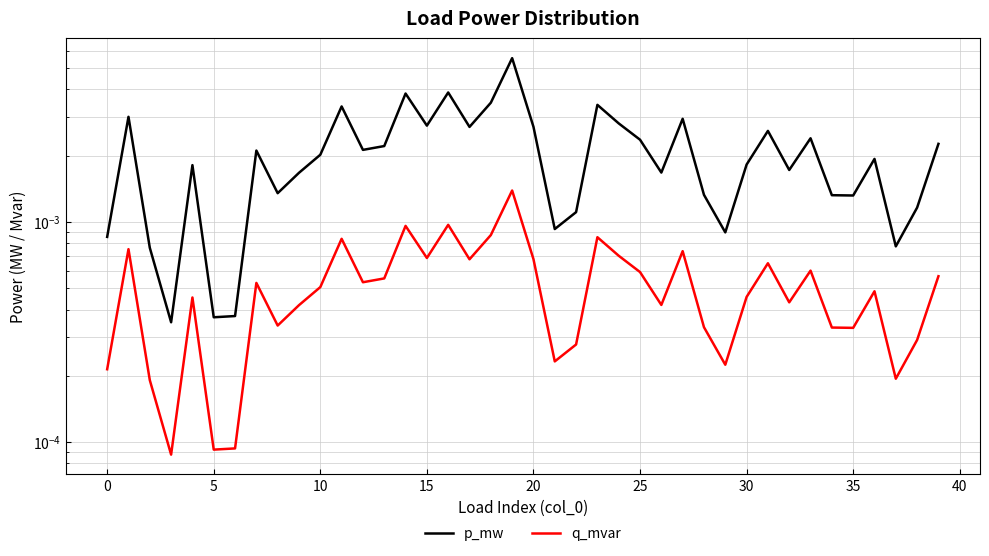

Count the number of categories in the chart.

40